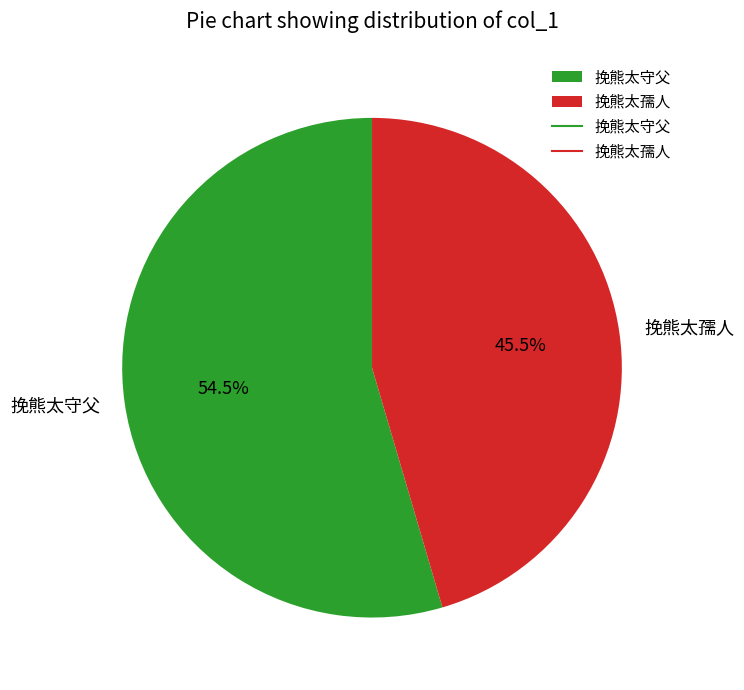

Is the sum of 挽熊太孺人 and 挽熊太守父 greater than half?

Yes